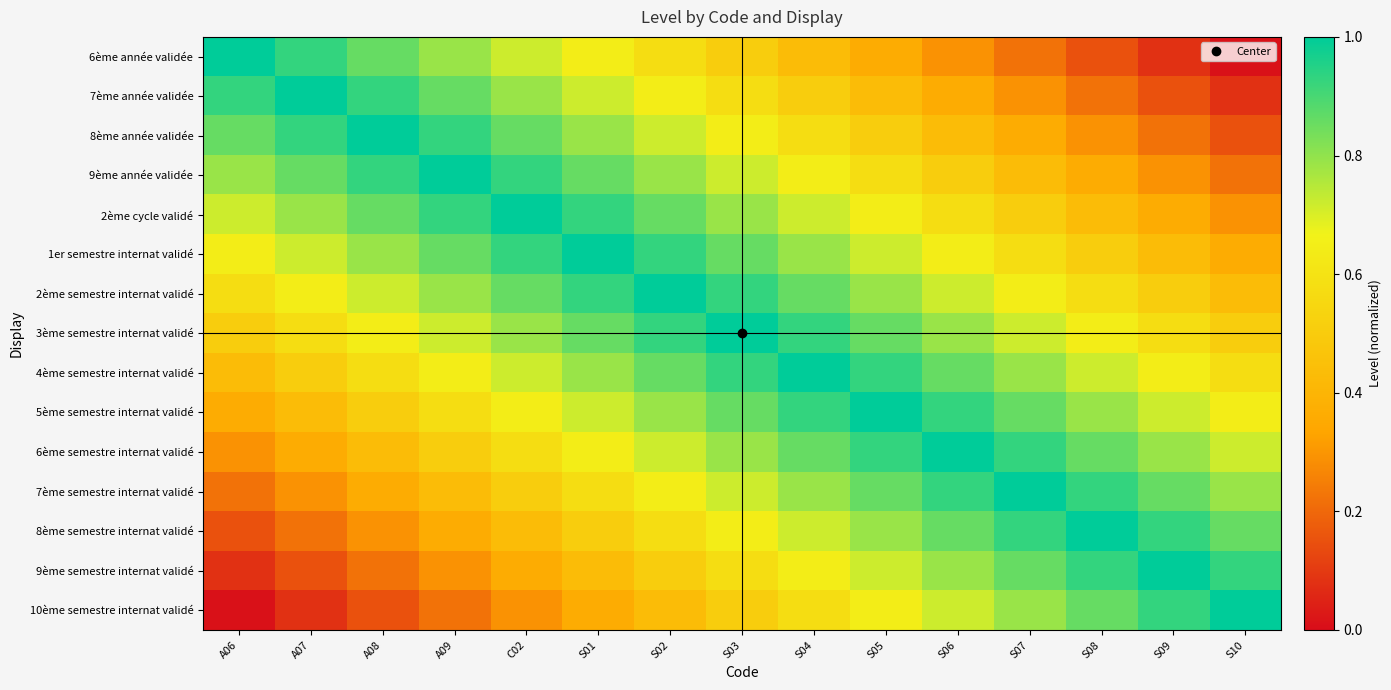

At which category is the sum across all series the highest?

S03